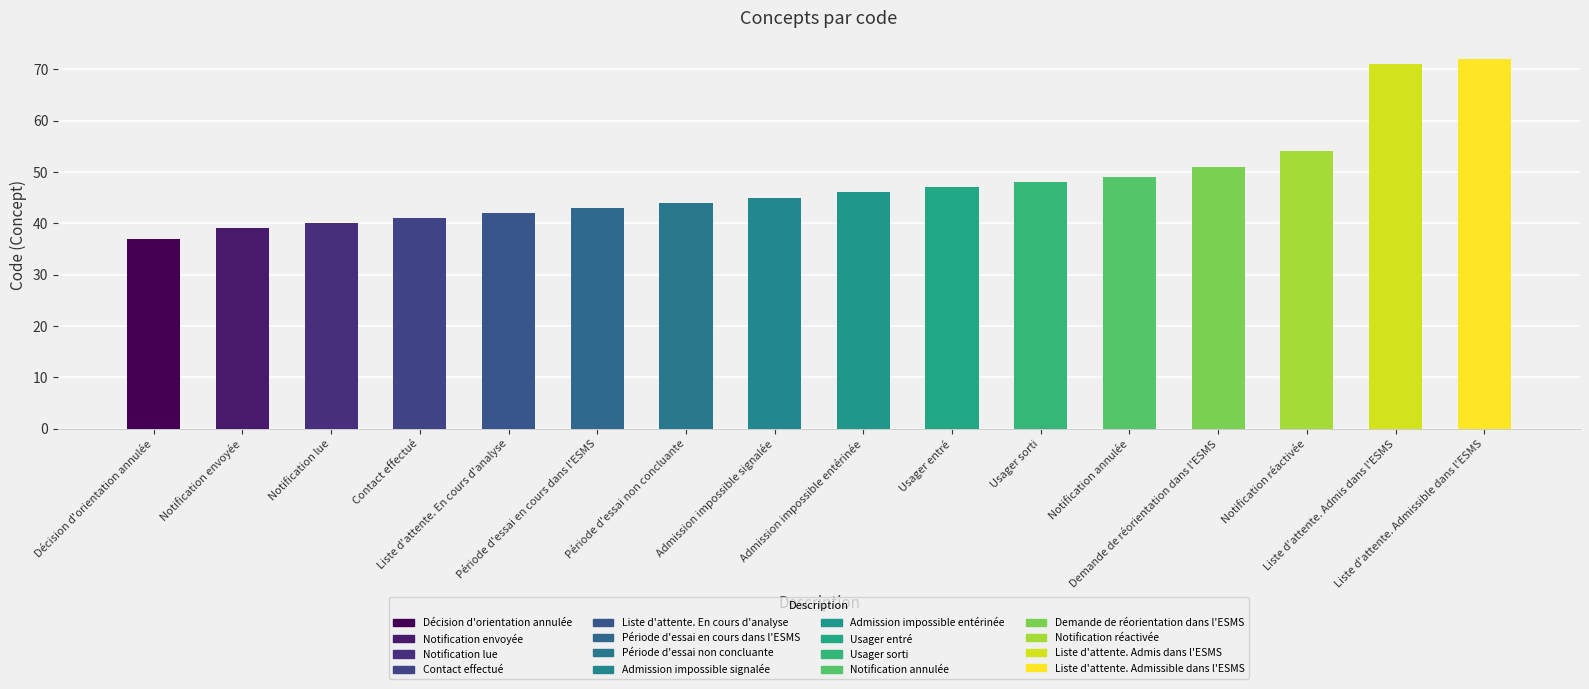

How many data points are above 46?

7